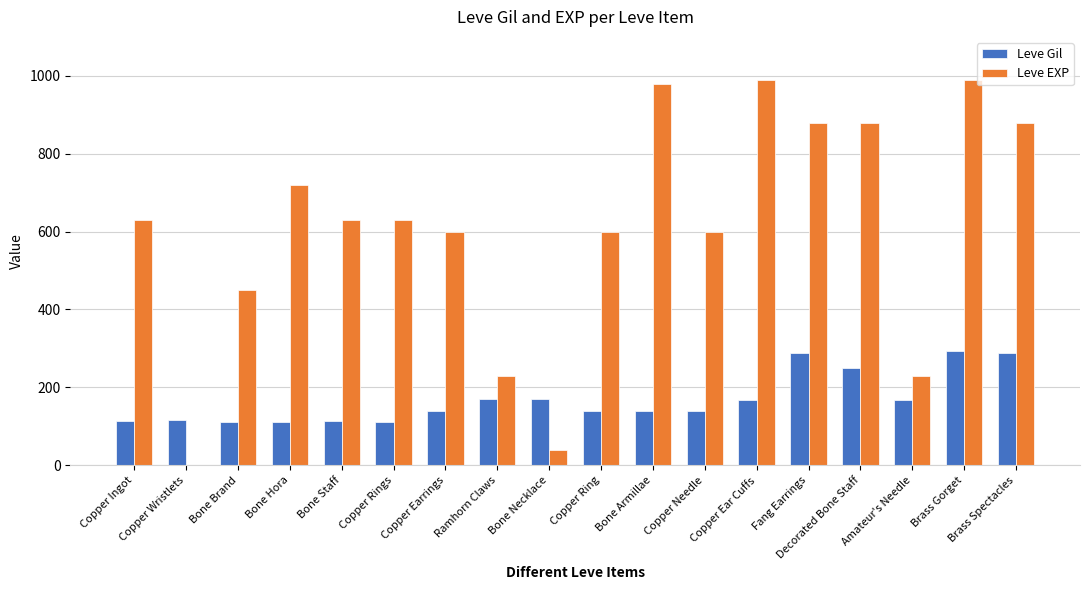

How many groups of bars are there?

18